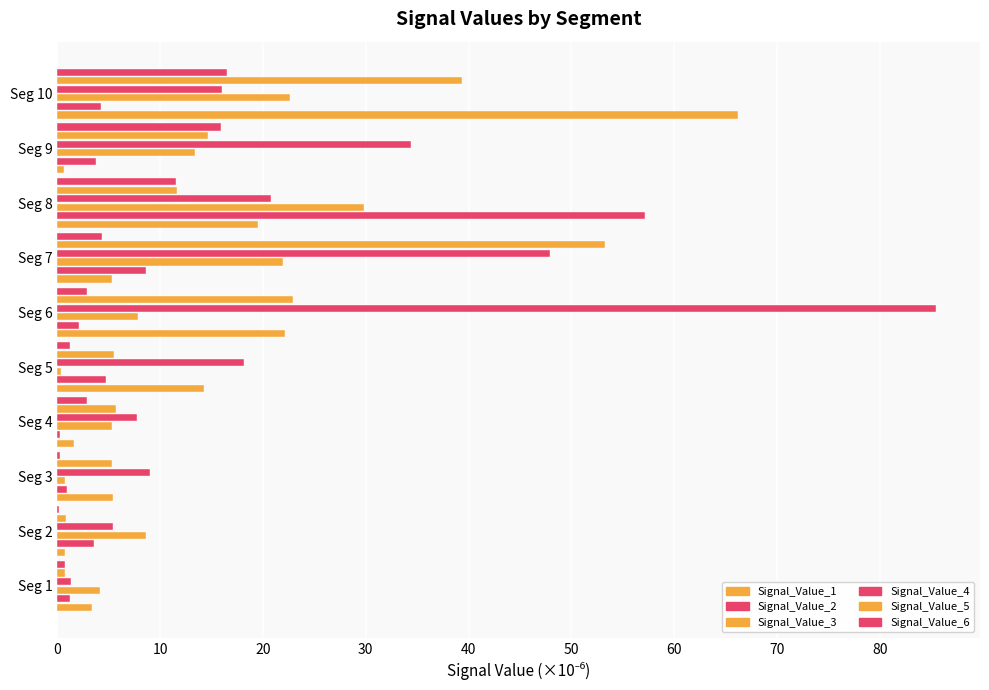

How many data points in Signal_Value_4 are above 18?

5